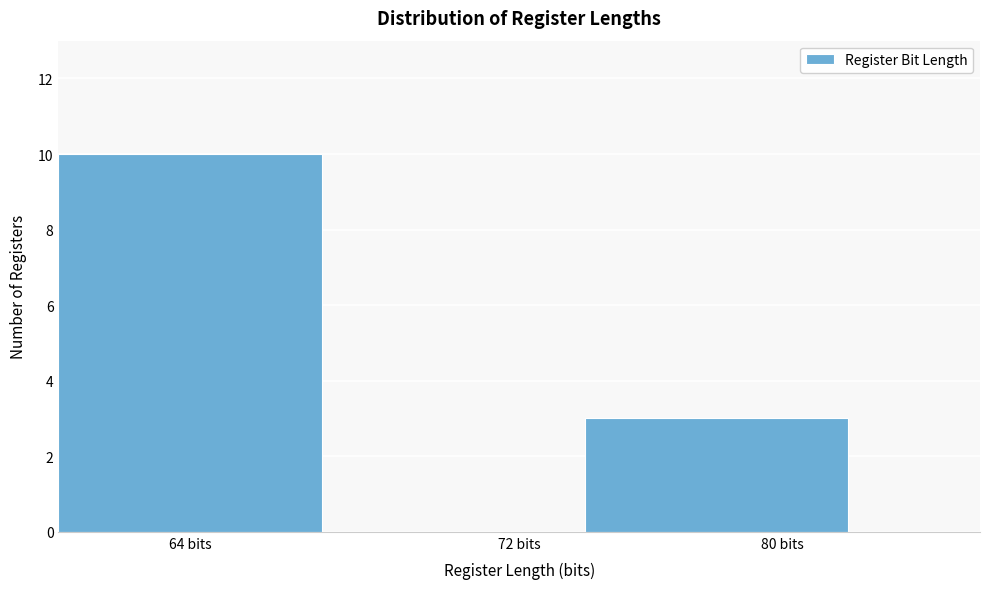

Reading left to right, extract all data points from this chart.

64 bits=10	72 bits=0	80 bits=3